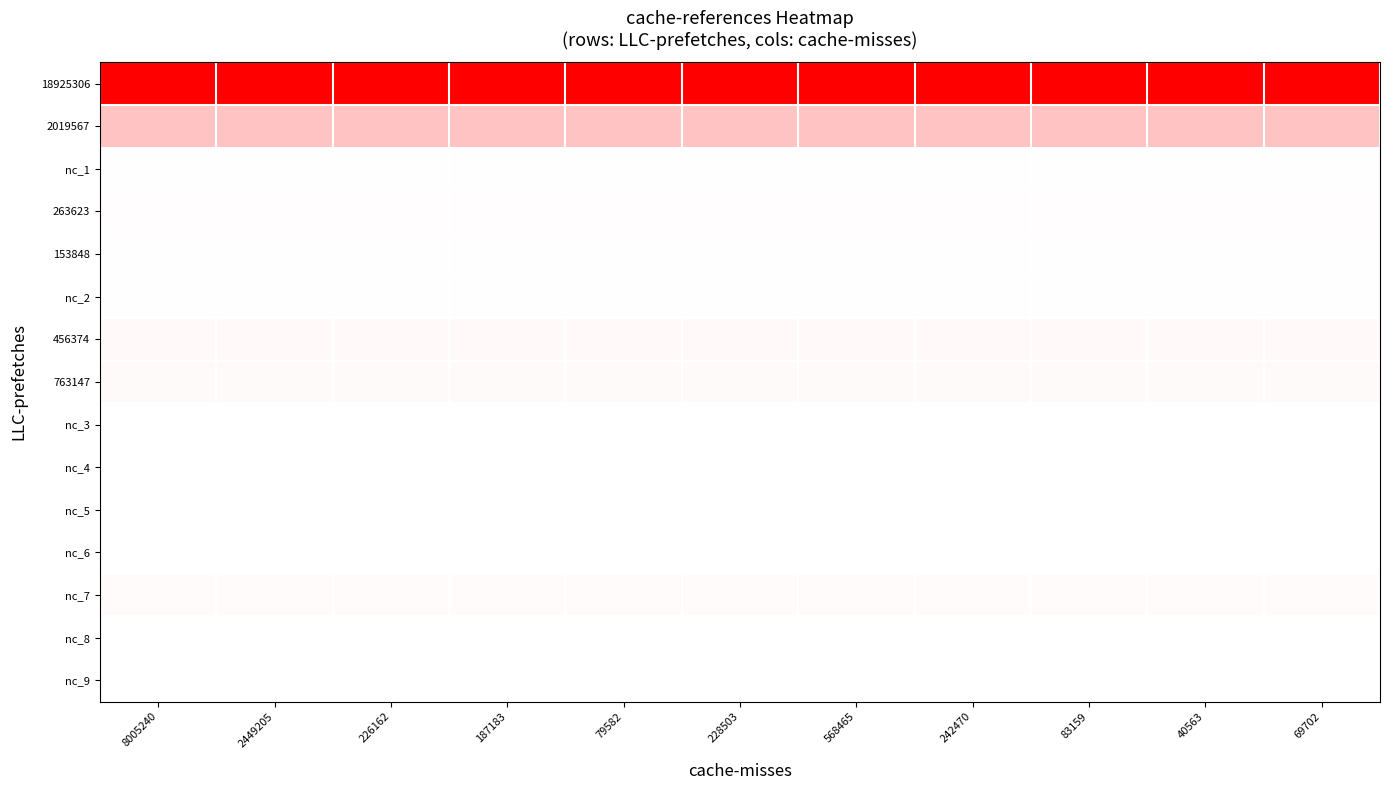

Reading left to right, what are all the values shown in this chart?

18925306: 8005240=1.0	2449205=1.0	226162=1.0	187183=1.0	79582=1.0	228503=1.0	568465=1.0	242470=1.0	83159=1.0	40563=1.0	69702=1.0
2019567: 8005240=0.2	2449205=0.2	226162=0.2	187183=0.2	79582=0.2	228503=0.2	568465=0.2	242470=0.2	83159=0.2	40563=0.2	69702=0.2
nc_1: 8005240=0.0	2449205=0.0	226162=0.0	187183=0.0	79582=0.0	228503=0.0	568465=0.0	242470=0.0	83159=0.0	40563=0.0	69702=0.0
263623: 8005240=0.0	2449205=0.0	226162=0.0	187183=0.0	79582=0.0	228503=0.0	568465=0.0	242470=0.0	83159=0.0	40563=0.0	69702=0.0
153848: 8005240=0.0	2449205=0.0	226162=0.0	187183=0.0	79582=0.0	228503=0.0	568465=0.0	242470=0.0	83159=0.0	40563=0.0	69702=0.0
nc_2: 8005240=0.0	2449205=0.0	226162=0.0	187183=0.0	79582=0.0	228503=0.0	568465=0.0	242470=0.0	83159=0.0	40563=0.0	69702=0.0
456374: 8005240=0.0	2449205=0.0	226162=0.0	187183=0.0	79582=0.0	228503=0.0	568465=0.0	242470=0.0	83159=0.0	40563=0.0	69702=0.0
763147: 8005240=0.0	2449205=0.0	226162=0.0	187183=0.0	79582=0.0	228503=0.0	568465=0.0	242470=0.0	83159=0.0	40563=0.0	69702=0.0
nc_3: 8005240=0.0	2449205=0.0	226162=0.0	187183=0.0	79582=0.0	228503=0.0	568465=0.0	242470=0.0	83159=0.0	40563=0.0	69702=0.0
nc_4: 8005240=0.0	2449205=0.0	226162=0.0	187183=0.0	79582=0.0	228503=0.0	568465=0.0	242470=0.0	83159=0.0	40563=0.0	69702=0.0
nc_5: 8005240=0.0	2449205=0.0	226162=0.0	187183=0.0	79582=0.0	228503=0.0	568465=0.0	242470=0.0	83159=0.0	40563=0.0	69702=0.0
nc_6: 8005240=0.0	2449205=0.0	226162=0.0	187183=0.0	79582=0.0	228503=0.0	568465=0.0	242470=0.0	83159=0.0	40563=0.0	69702=0.0
nc_7: 8005240=0.0	2449205=0.0	226162=0.0	187183=0.0	79582=0.0	228503=0.0	568465=0.0	242470=0.0	83159=0.0	40563=0.0	69702=0.0
nc_8: 8005240=0.0	2449205=0.0	226162=0.0	187183=0.0	79582=0.0	228503=0.0	568465=0.0	242470=0.0	83159=0.0	40563=0.0	69702=0.0
nc_9: 8005240=0.0	2449205=0.0	226162=0.0	187183=0.0	79582=0.0	228503=0.0	568465=0.0	242470=0.0	83159=0.0	40563=0.0	69702=0.0